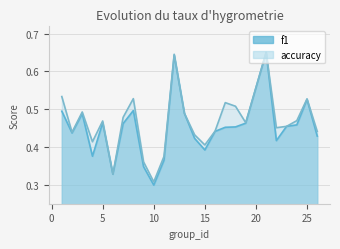

What is the minimum value shown in the chart?

0.3